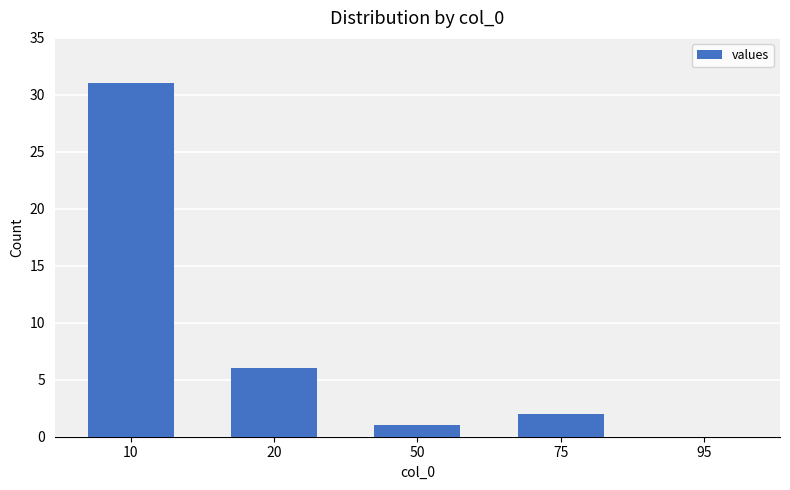

Reading left to right, what are all the values shown in this chart?

10=31	20=6	50=1	75=2	95=0